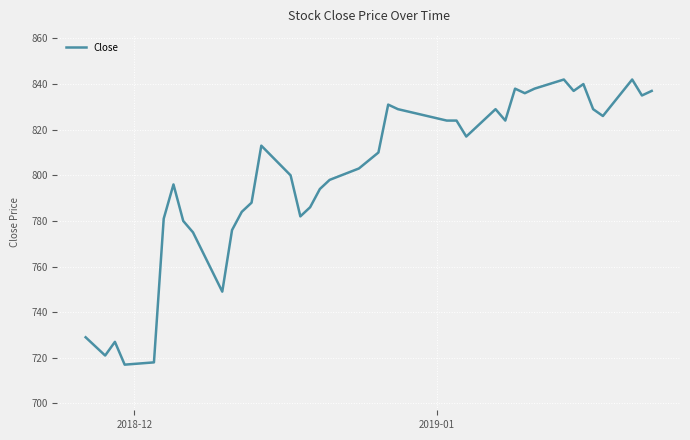

What is the difference between the second highest and second lowest values?

124